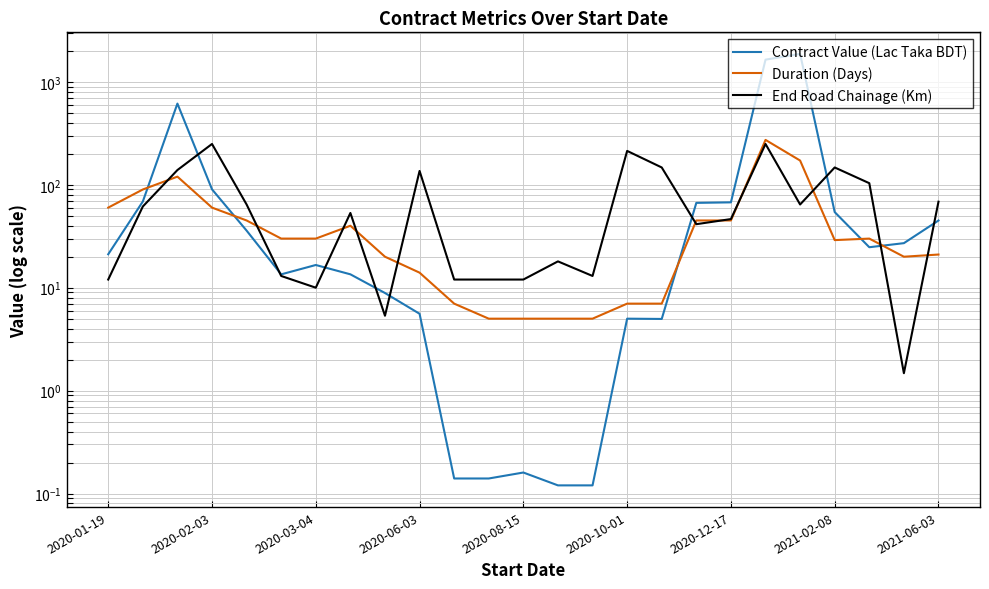

What is the difference between the End Road Chainage (Km) values at 21 and 17?

105.9